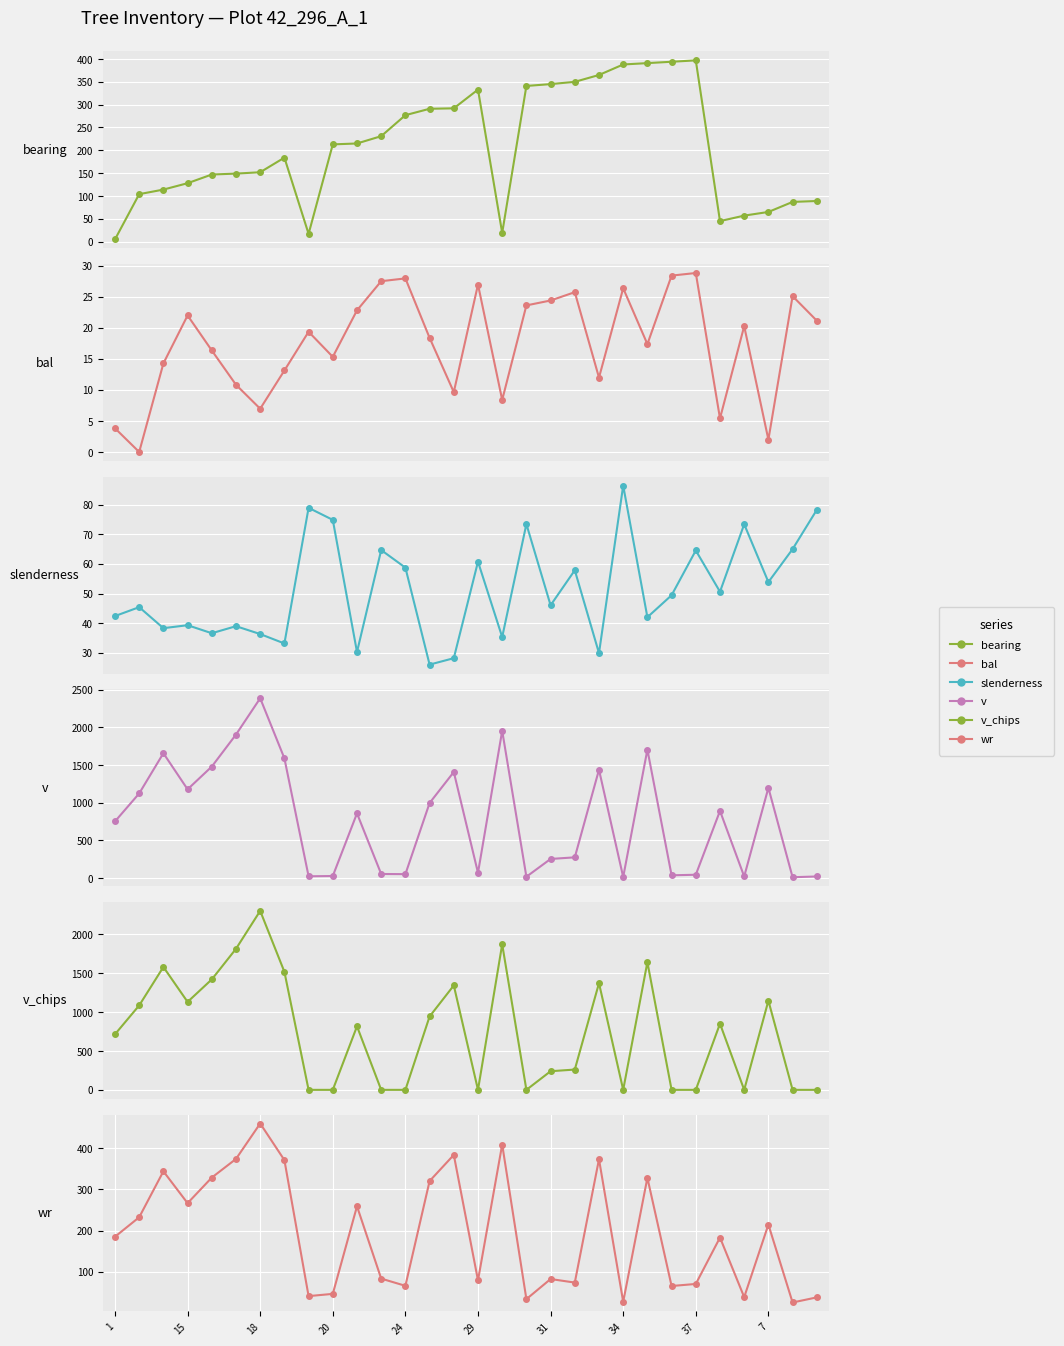

At which label does bearing first exceed 213?

10